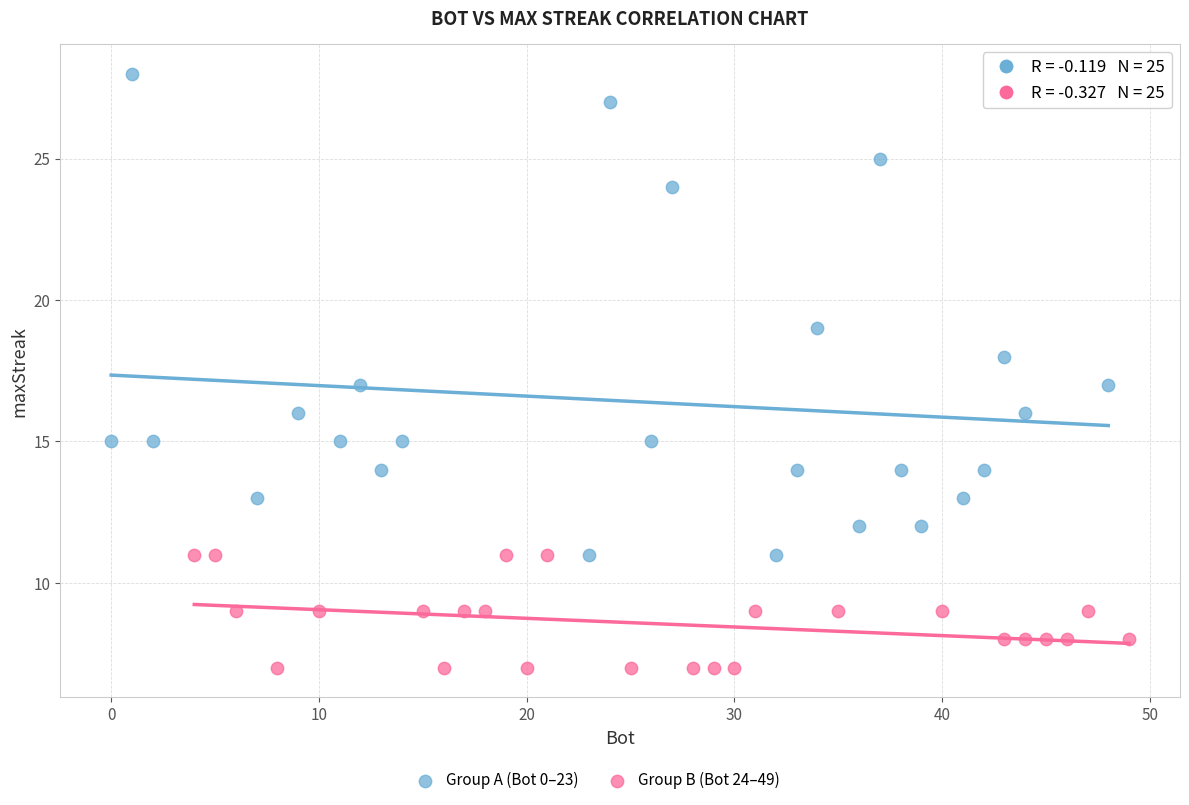

Which series reaches the minimum Y coordinate?

Group B (Bot 24–49)